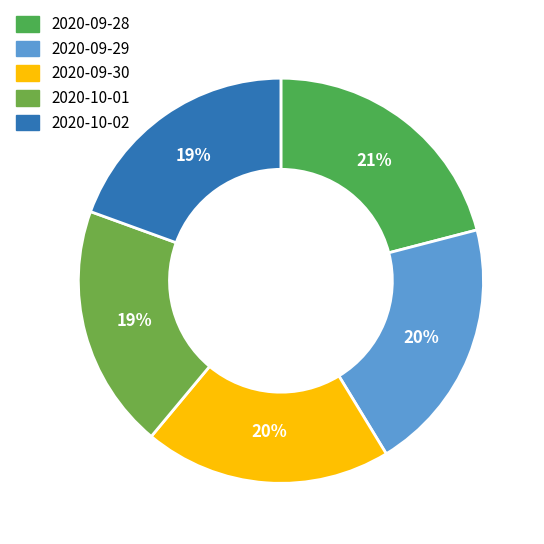

Count the number of slices in the pie.

5